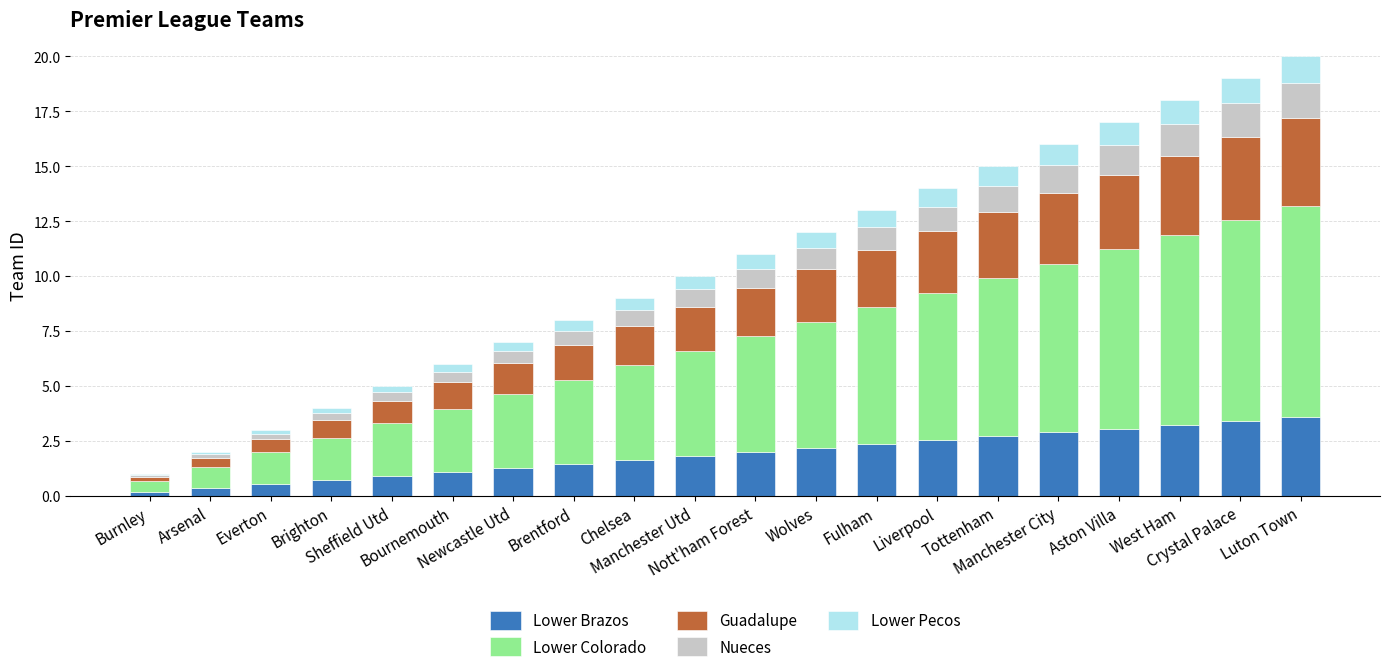

What is the total value across all series at Chelsea?

9.0